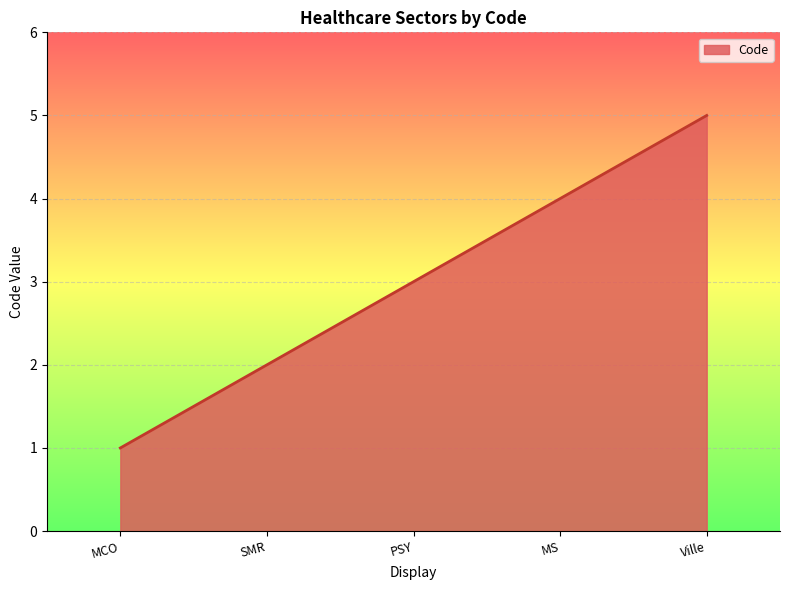

What position from the right is MCO?

5